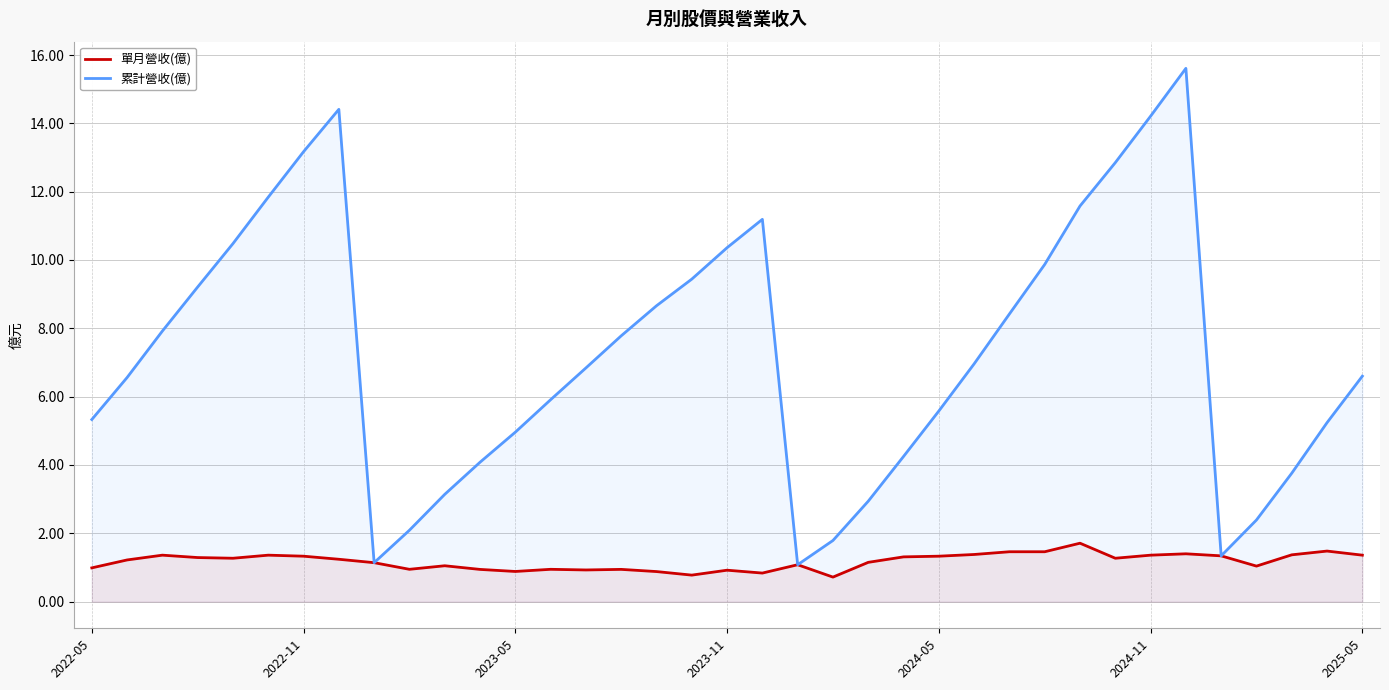

How many distinct data groups are displayed?

2